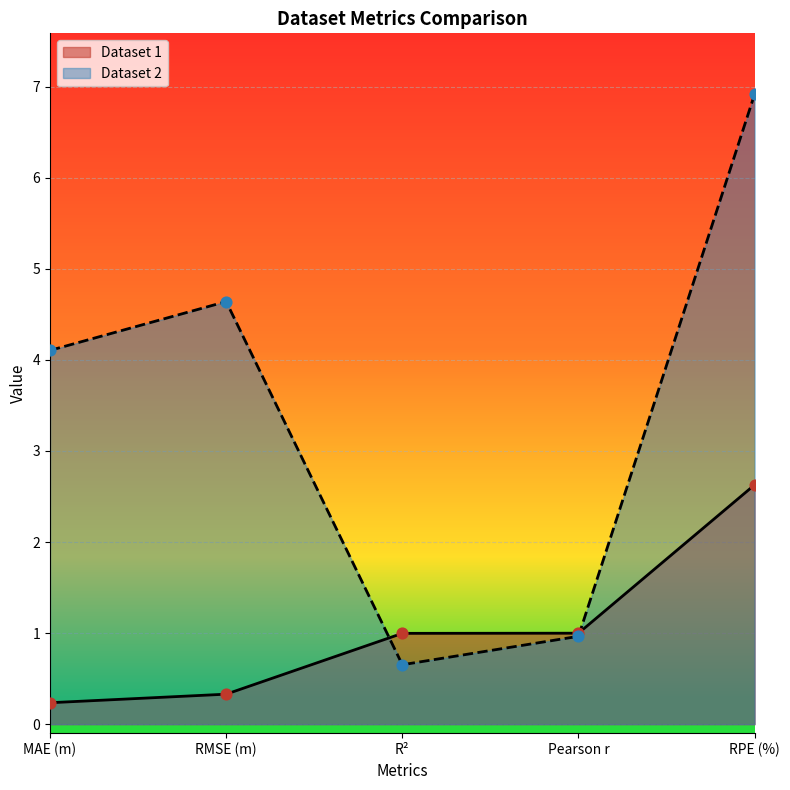

Which series has the largest Y range (max minus min)?

Dataset 2